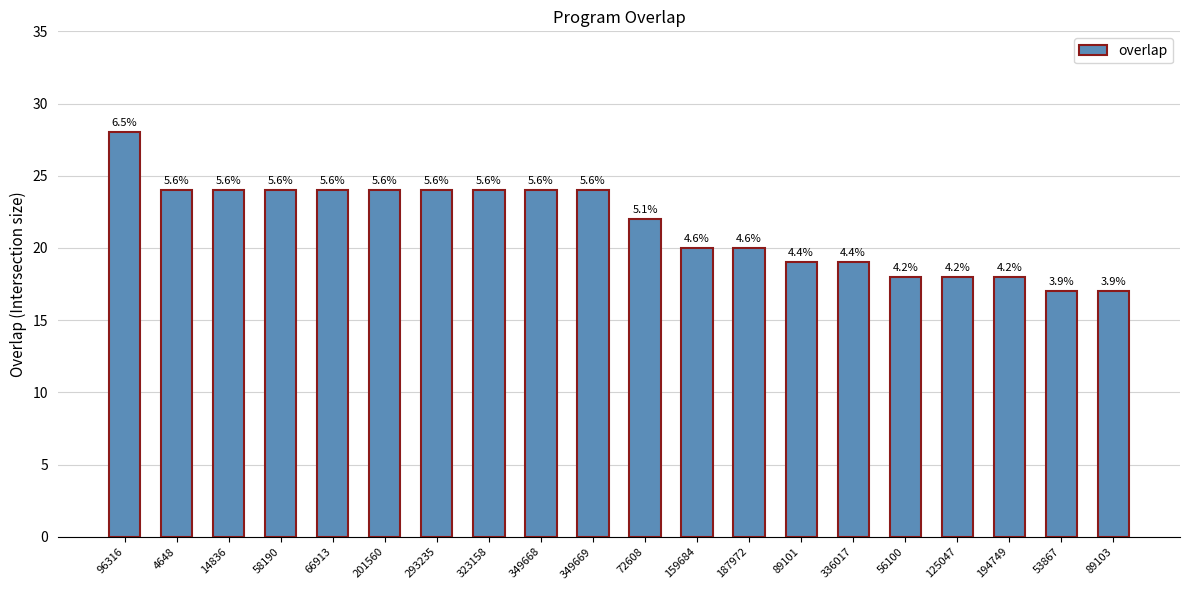

What is the difference between the second highest and second lowest values?

7